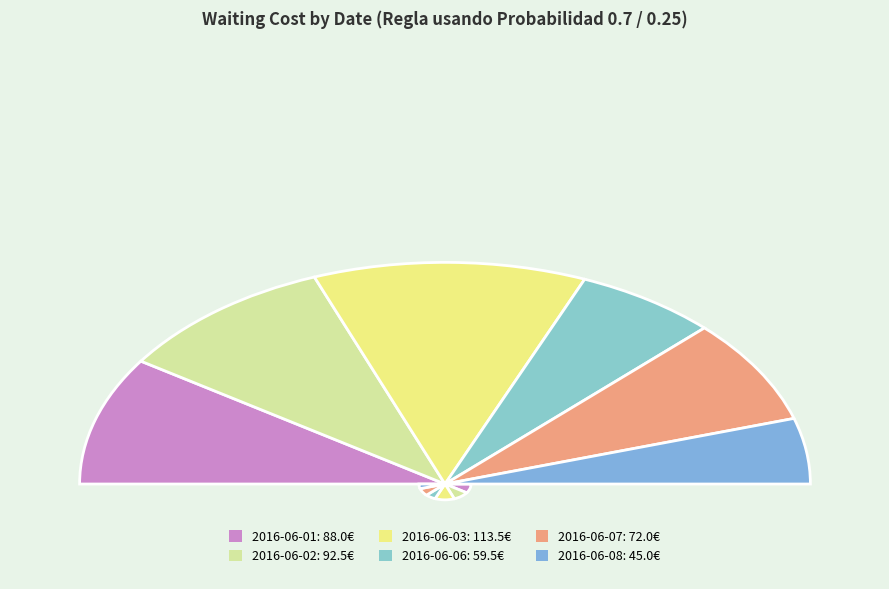

The 2016-06-01 slice represents 19% of the pie. True or false?

True